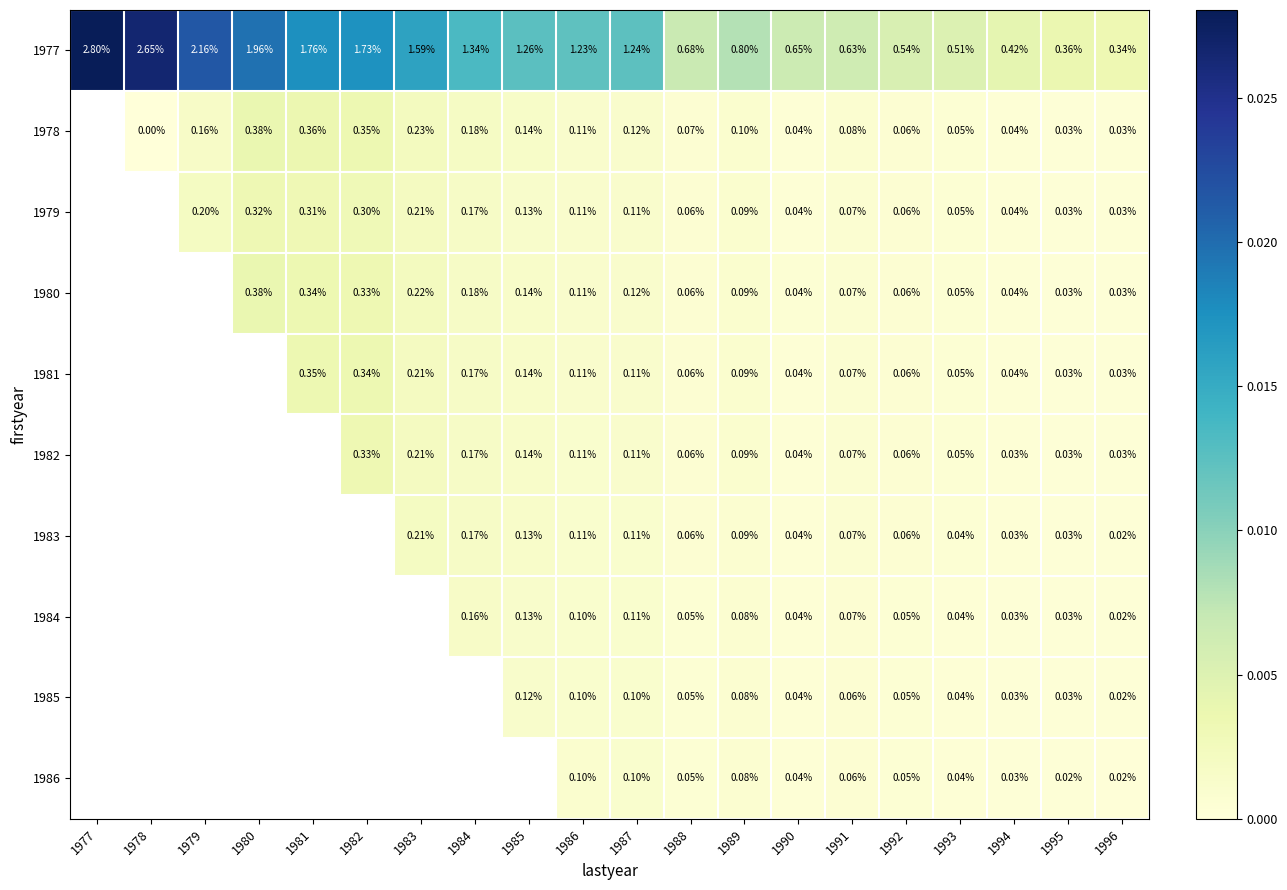

Which label corresponds to the largest value in the chart?

1977